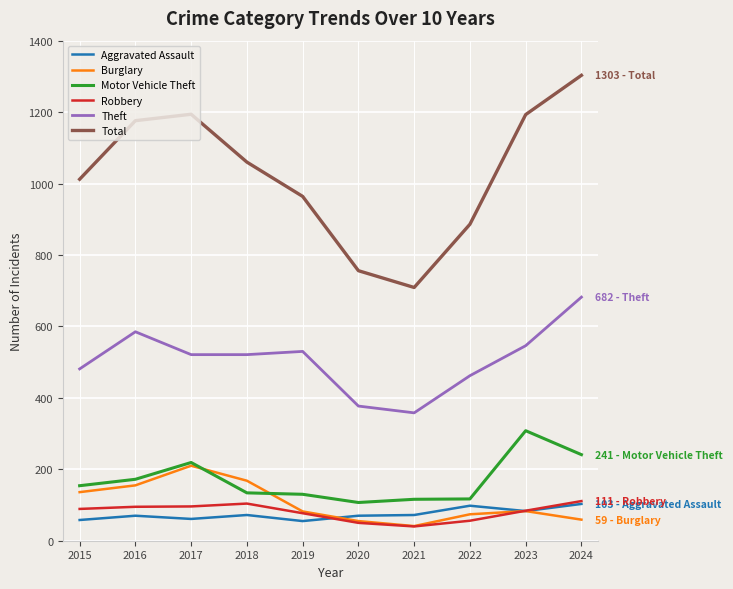

What is the highest value of the Aggravated Assault series?

103